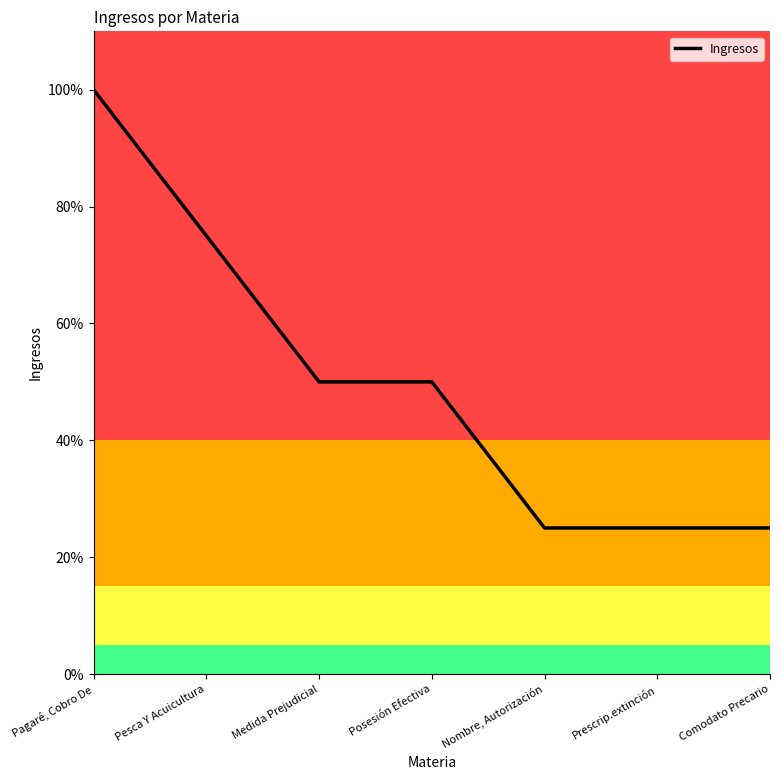

Reading right to left, what are all the values shown in this chart?

Comodato Precario=25	Prescrip.extinción=25	Nombre, Autorización=25	Posesión Efectiva=50	Medida Prejudicial=50	Pesca Y Acuicultura=75	Pagaré, Cobro De=100